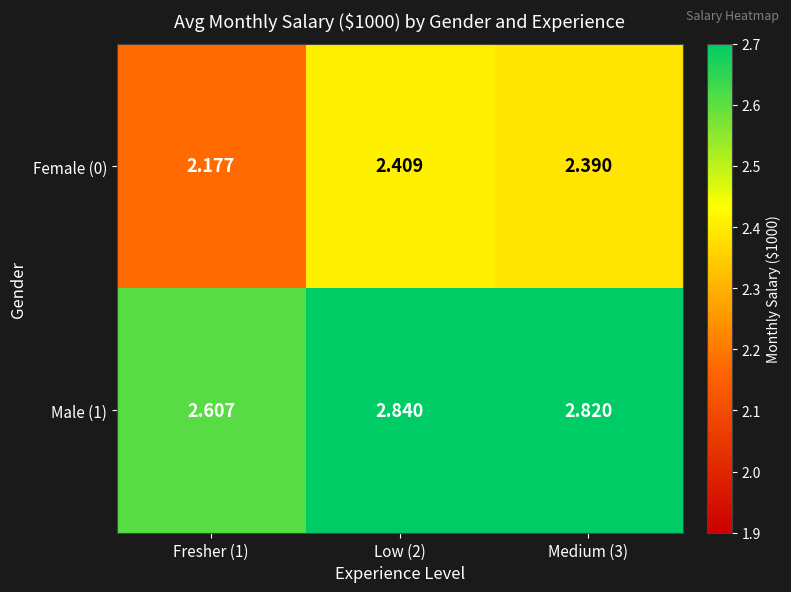

How many data points does each series have?

3